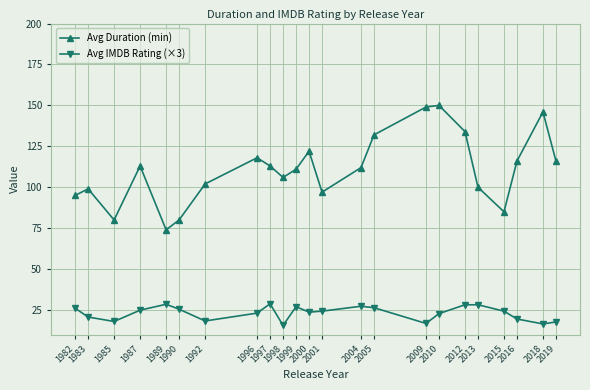

At which label does Avg IMDB Rating (×3) first exceed 24?

1982